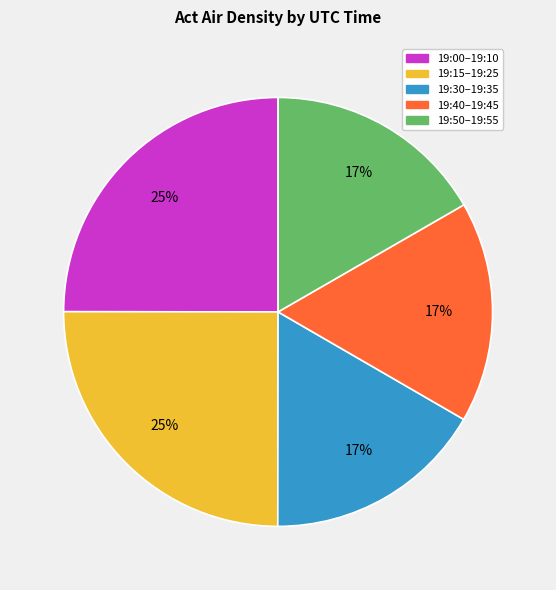

Is there any slice that represents more than half of the pie?

No